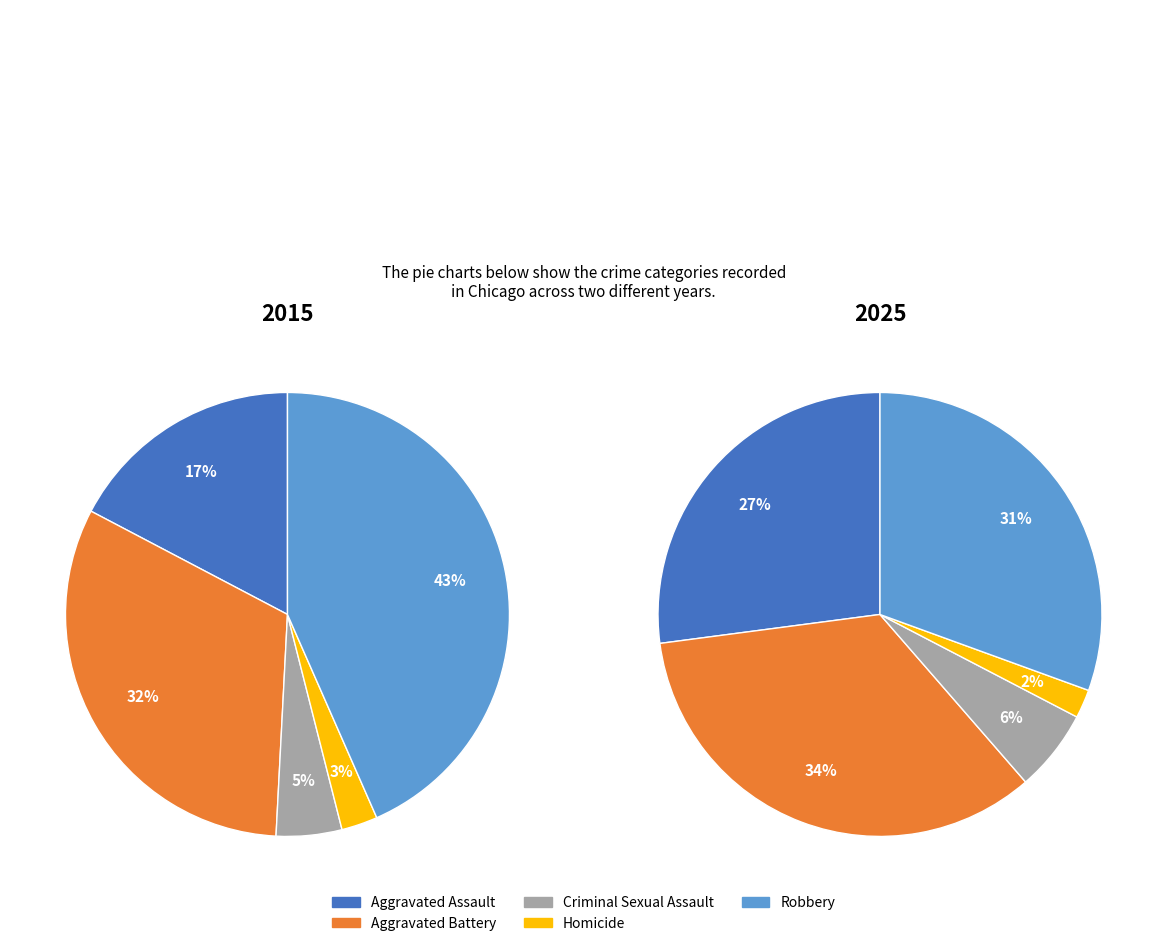

Which category has the biggest portion of the pie?

Robbery